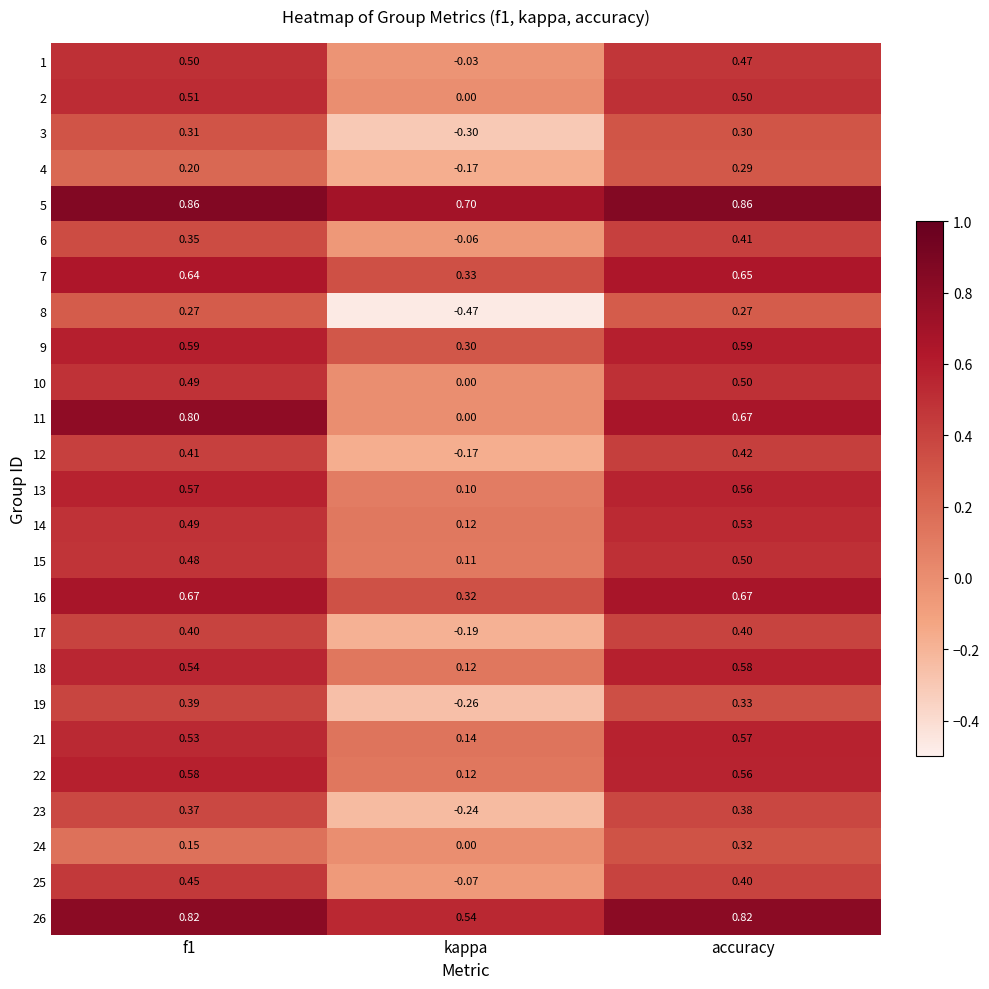

Is the value of 3 at f1 greater than the value of 6 at accuracy?

No